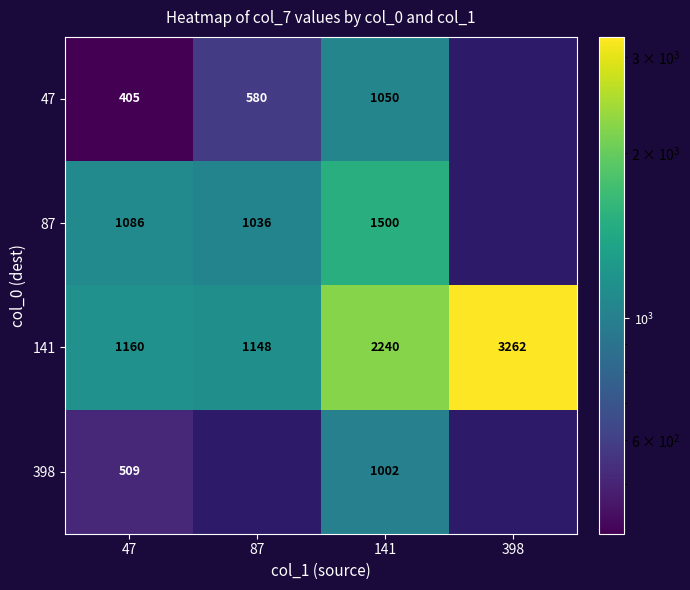

Read the 141 value at 141.

2240